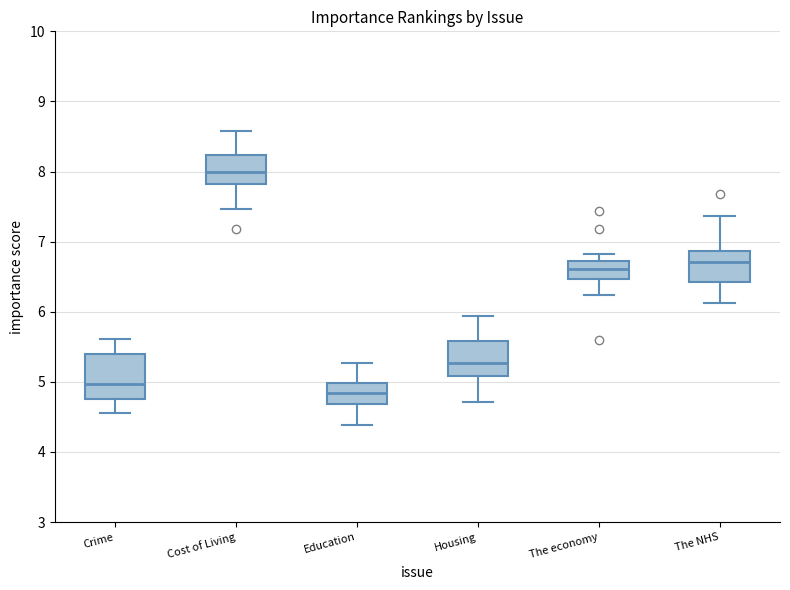

Which box is the tallest, from its lower edge to its upper edge?

Crime